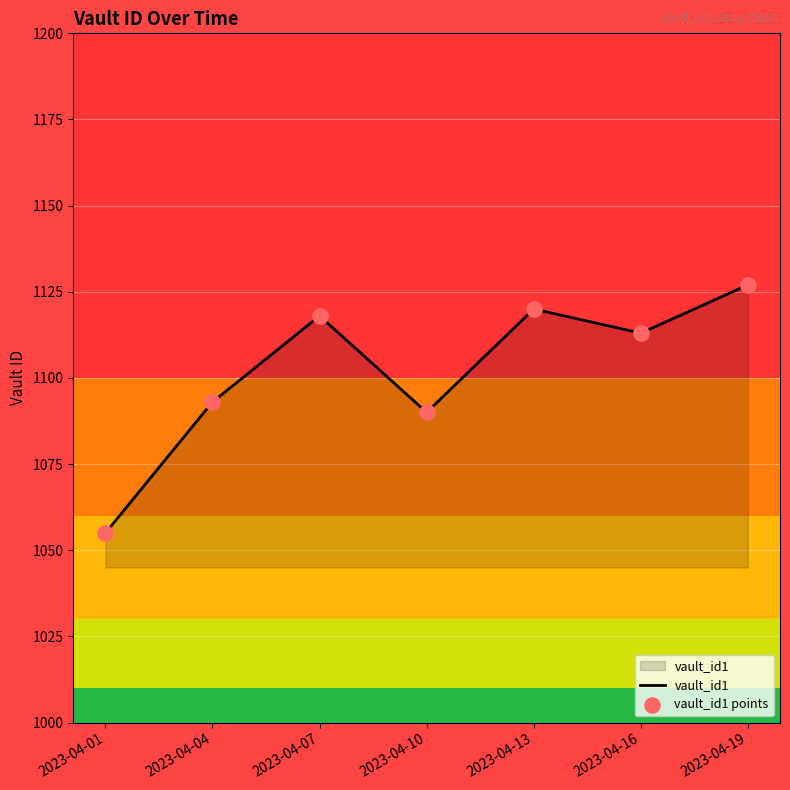

Which has a higher value, 2023-04-04 or 2023-04-07?

2023-04-07